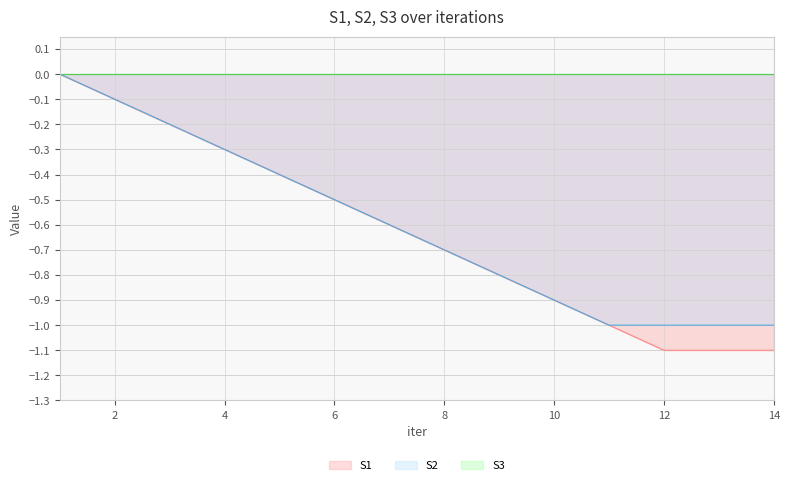

How many lines are shown in the chart?

3